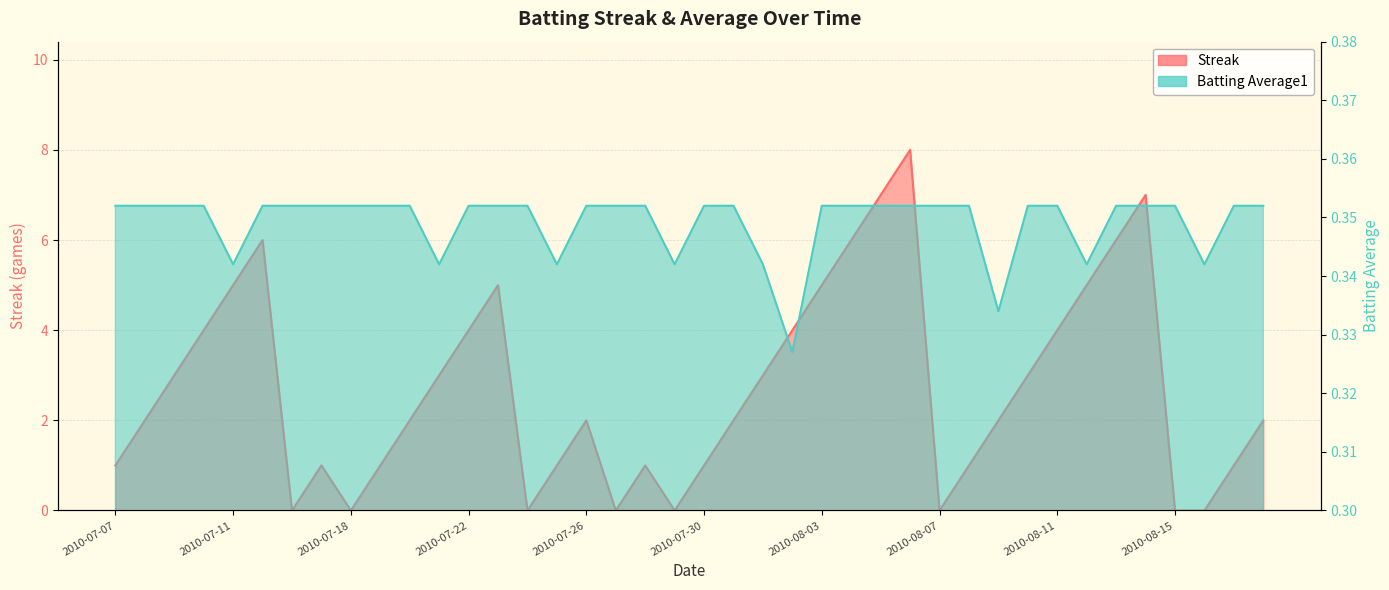

Which category has the highest value in the Batting Average1 series?

2010-07-07